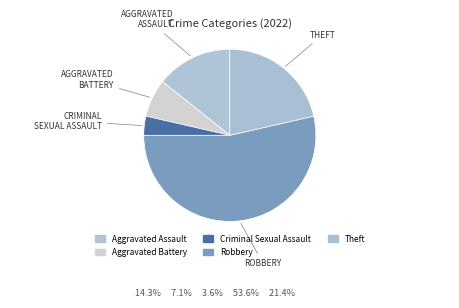

Count the number of slices in the pie.

5